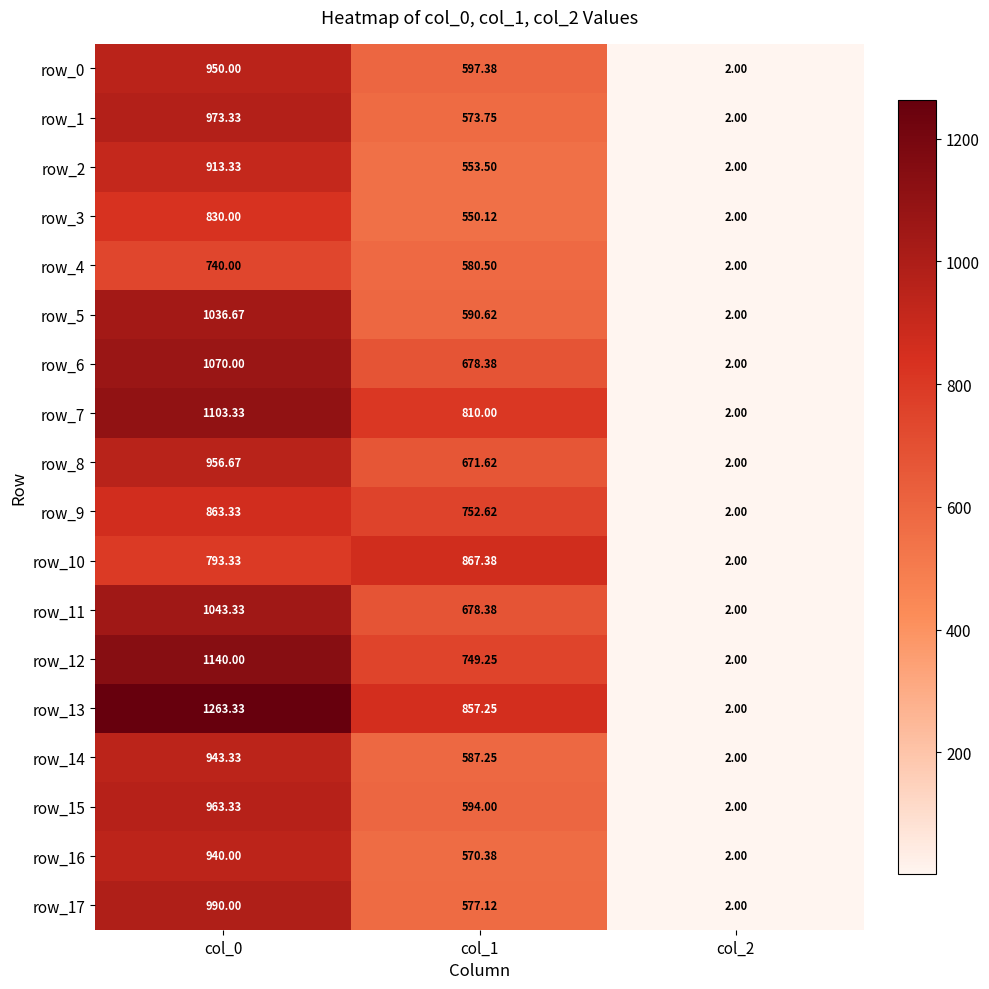

Rank the series by their maximum value, from highest to lowest.

row_13, row_12, row_7, row_6, row_11, row_5, row_17, row_1, row_15, row_8, row_0, row_14, row_16, row_2, row_10, row_9, row_3, row_4